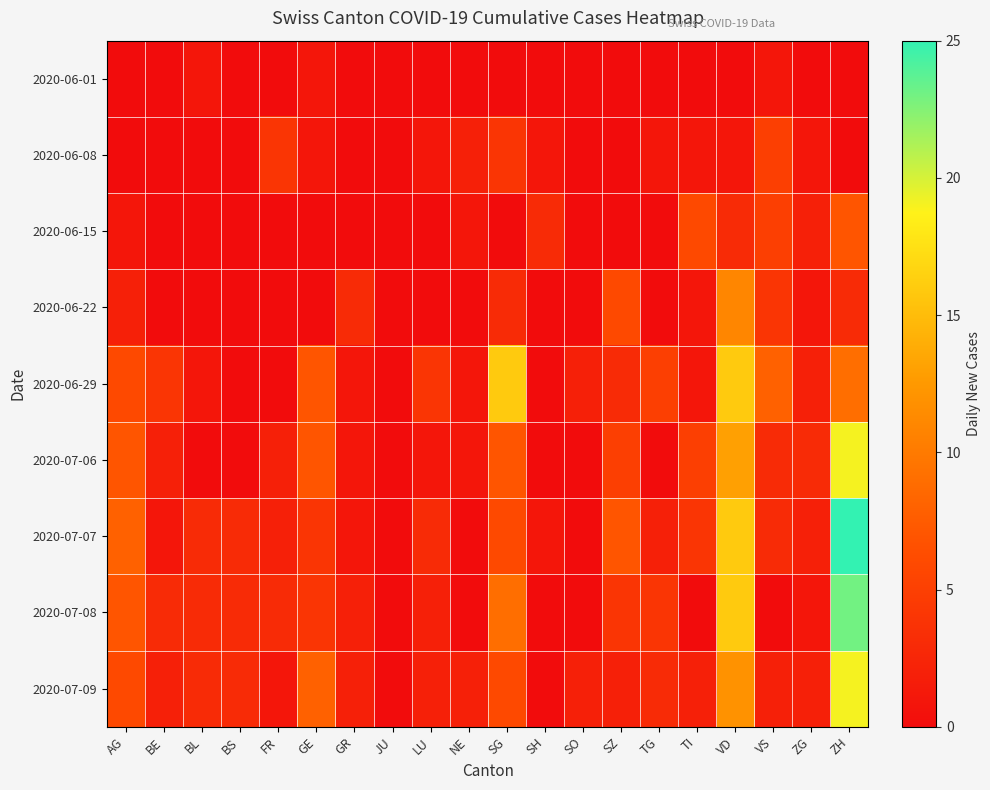

Reading left to right, list all the values displayed in this chart.

2020-06-01: AG=0	BE=0	BL=1	BS=0	FR=0	GE=1	GR=0	JU=0	LU=0	NE=0	SG=0	SH=0	SO=0	SZ=0	TG=0	TI=0	VD=0	VS=1	ZG=0	ZH=0
2020-06-08: AG=0	BE=0	BL=0	BS=0	FR=4	GE=1	GR=0	JU=0	LU=1	NE=2	SG=4	SH=1	SO=0	SZ=0	TG=1	TI=1	VD=1	VS=5	ZG=1	ZH=0
2020-06-15: AG=1	BE=0	BL=0	BS=0	FR=0	GE=0	GR=0	JU=0	LU=0	NE=1	SG=0	SH=3	SO=0	SZ=0	TG=0	TI=6	VD=3	VS=5	ZG=2	ZH=7
2020-06-22: AG=2	BE=0	BL=0	BS=0	FR=0	GE=0	GR=3	JU=0	LU=0	NE=0	SG=3	SH=0	SO=0	SZ=6	TG=0	TI=1	VD=11	VS=4	ZG=1	ZH=3
2020-06-29: AG=6	BE=4	BL=1	BS=0	FR=0	GE=7	GR=1	JU=0	LU=4	NE=1	SG=16	SH=0	SO=2	SZ=3	TG=5	TI=1	VD=16	VS=8	ZG=2	ZH=9
2020-07-06: AG=7	BE=2	BL=0	BS=0	FR=2	GE=7	GR=1	JU=0	LU=1	NE=1	SG=7	SH=0	SO=0	SZ=5	TG=0	TI=5	VD=13	VS=3	ZG=3	ZH=19
2020-07-07: AG=8	BE=1	BL=3	BS=3	FR=2	GE=4	GR=1	JU=0	LU=3	NE=0	SG=6	SH=1	SO=0	SZ=7	TG=2	TI=4	VD=16	VS=3	ZG=2	ZH=25
2020-07-08: AG=7	BE=3	BL=3	BS=3	FR=3	GE=4	GR=2	JU=0	LU=2	NE=0	SG=9	SH=0	SO=0	SZ=4	TG=4	TI=0	VD=16	VS=0	ZG=1	ZH=23
2020-07-09: AG=6	BE=2	BL=3	BS=3	FR=1	GE=8	GR=2	JU=0	LU=2	NE=2	SG=6	SH=0	SO=2	SZ=2	TG=3	TI=2	VD=12	VS=2	ZG=2	ZH=19